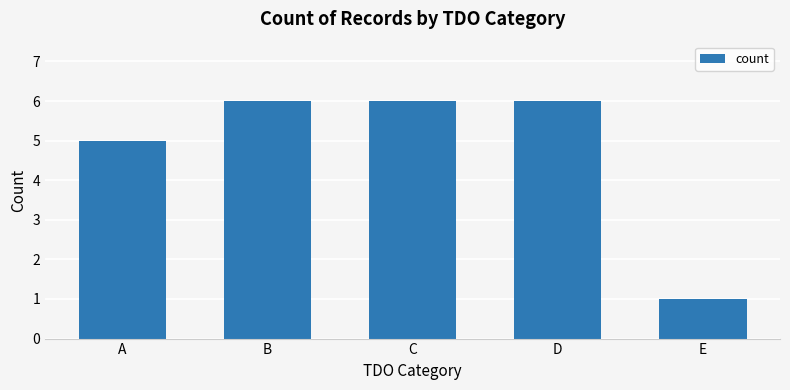

Reading left to right, what are all the values shown in this chart?

A=5	B=6	C=6	D=6	E=1